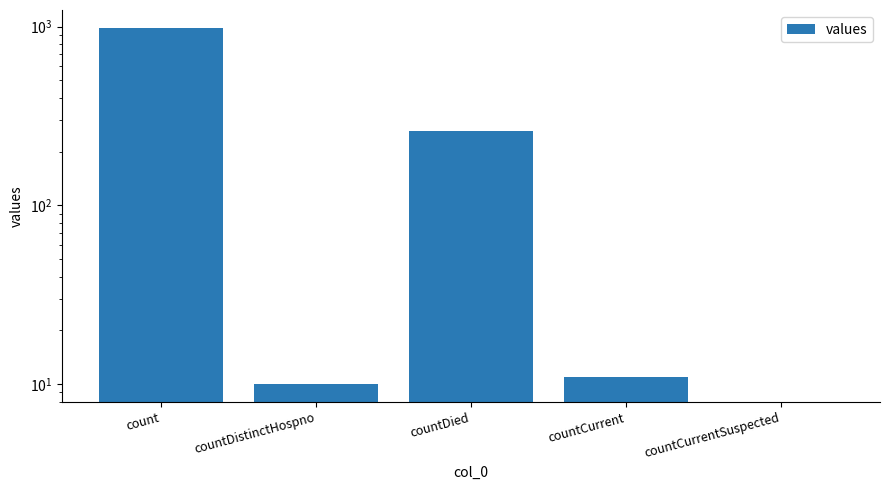

List the labels in order of value, smallest first.

countCurrentSuspected, countDistinctHospno, countCurrent, countDied, count